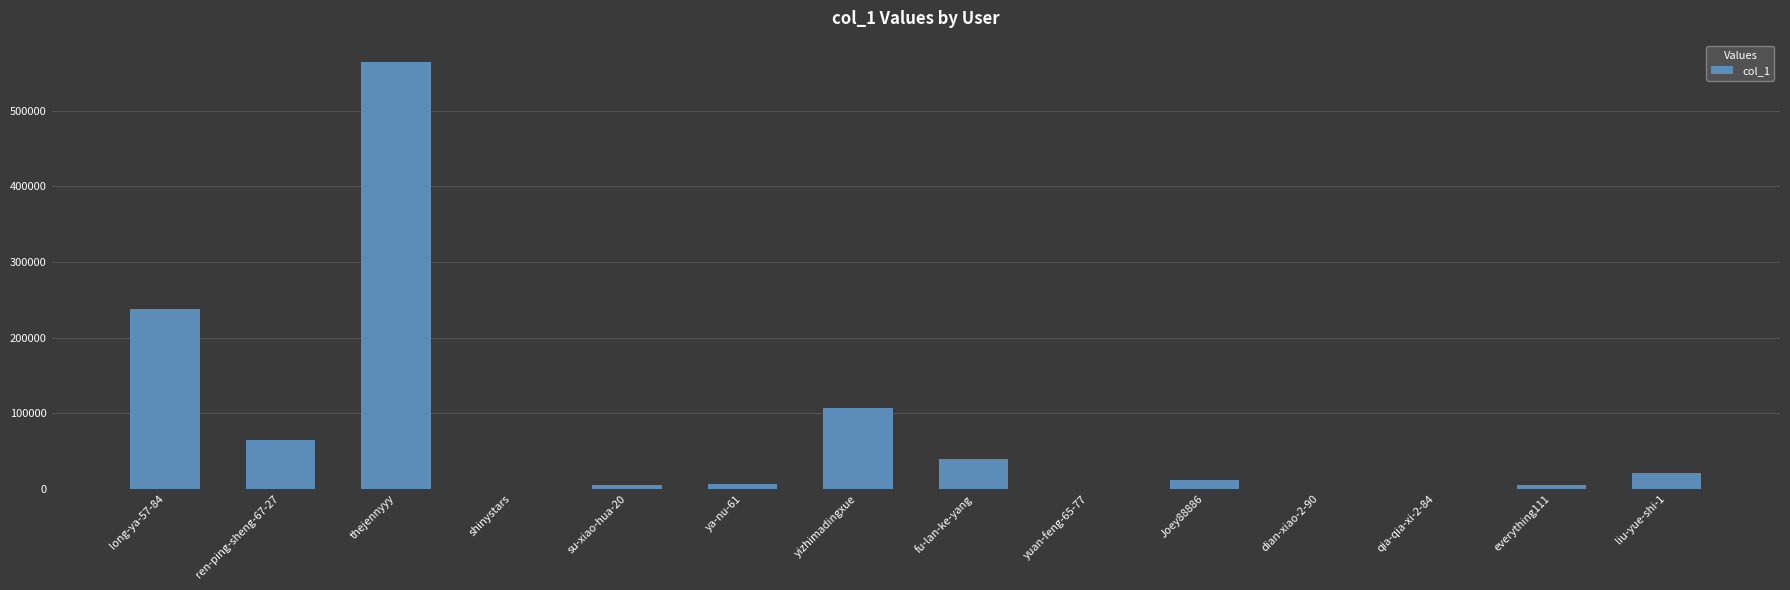

What is the sum of all values?

1064161